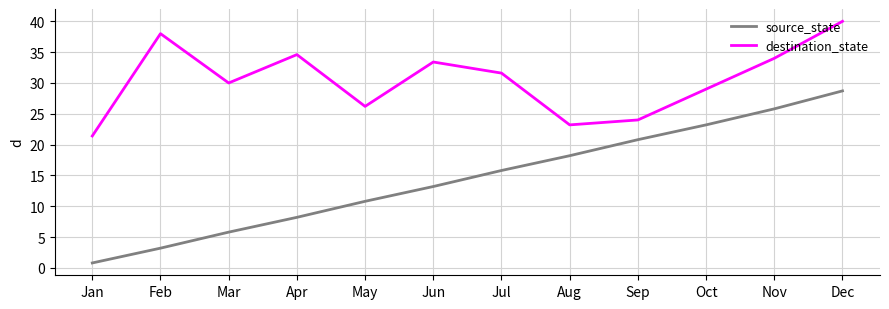

Reading right to left, list all the values displayed in this chart.

source_state: Dec=28.7	Nov=25.8	Oct=23.2	Sep=20.8	Aug=18.2	Jul=15.8	Jun=13.2	May=10.8	Apr=8.2	Mar=5.8	Feb=3.2	Jan=0.8
destination_state: Dec=40.0	Nov=34.0	Oct=29.0	Sep=24.0	Aug=23.2	Jul=31.6	Jun=33.4	May=26.2	Apr=34.6	Mar=30.0	Feb=38.0	Jan=21.4